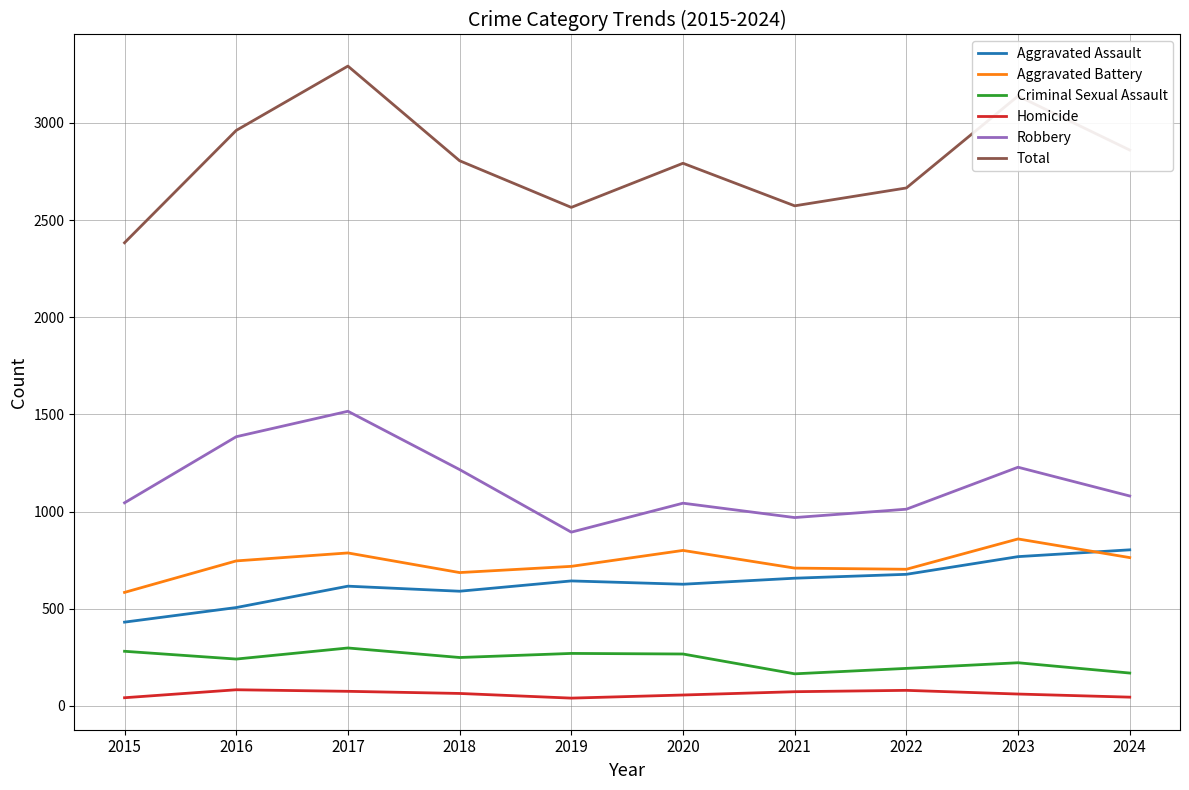

What is the sum of all Aggravated Battery values?

7355